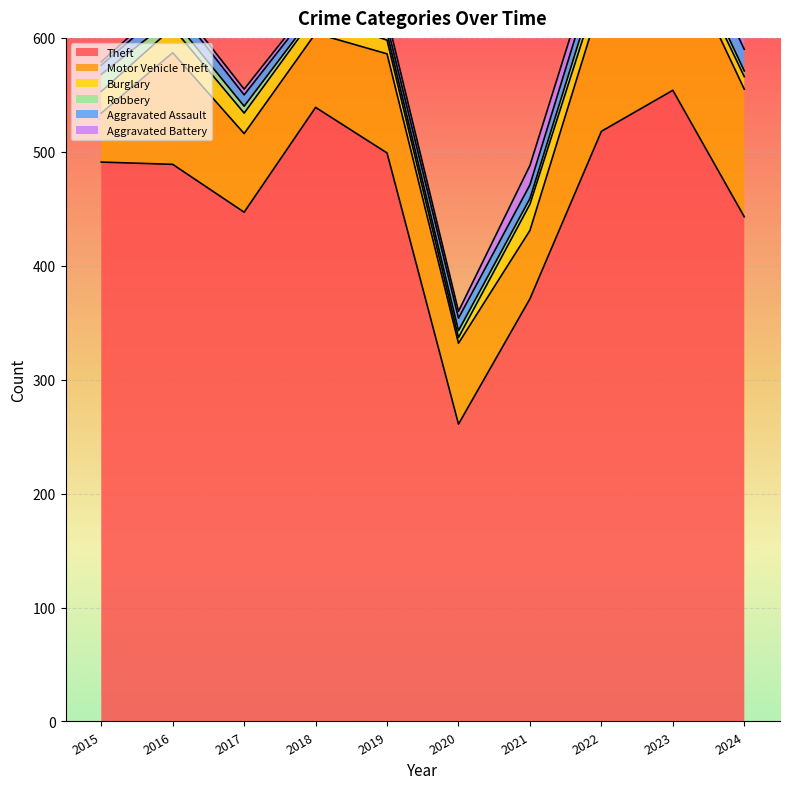

What value does the Robbery series have at 2017, to the nearest 10?

10